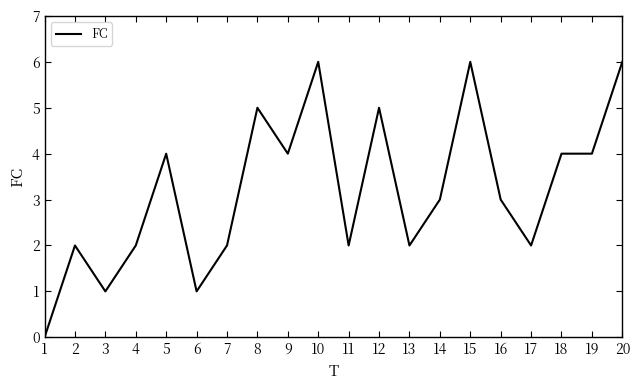

What is the difference between the values at 8 and 16?

2